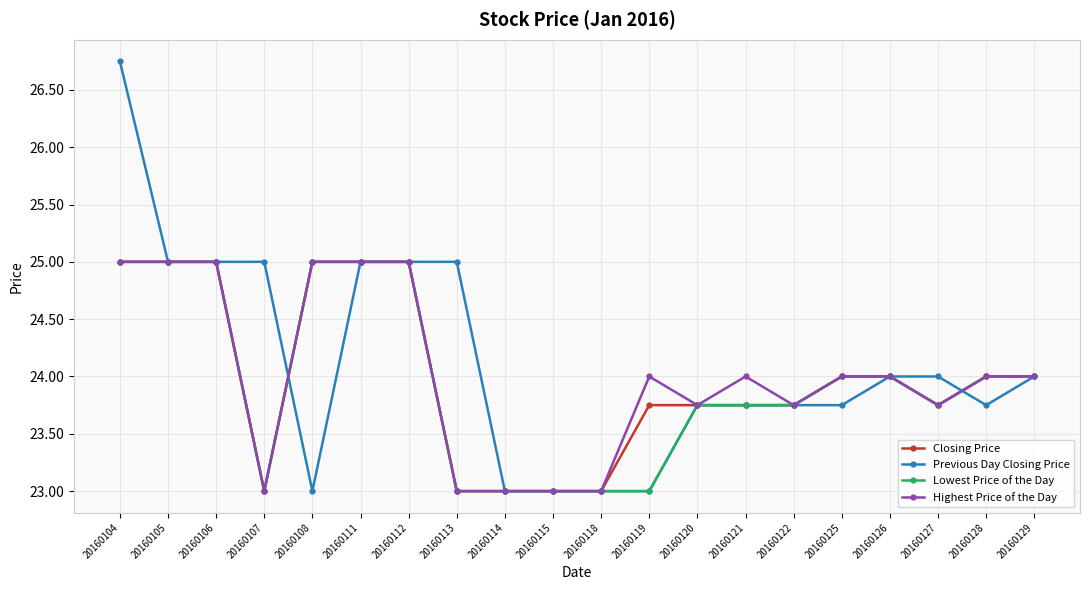

What is the value of the Closing Price point at the 16th from the left?

24.0